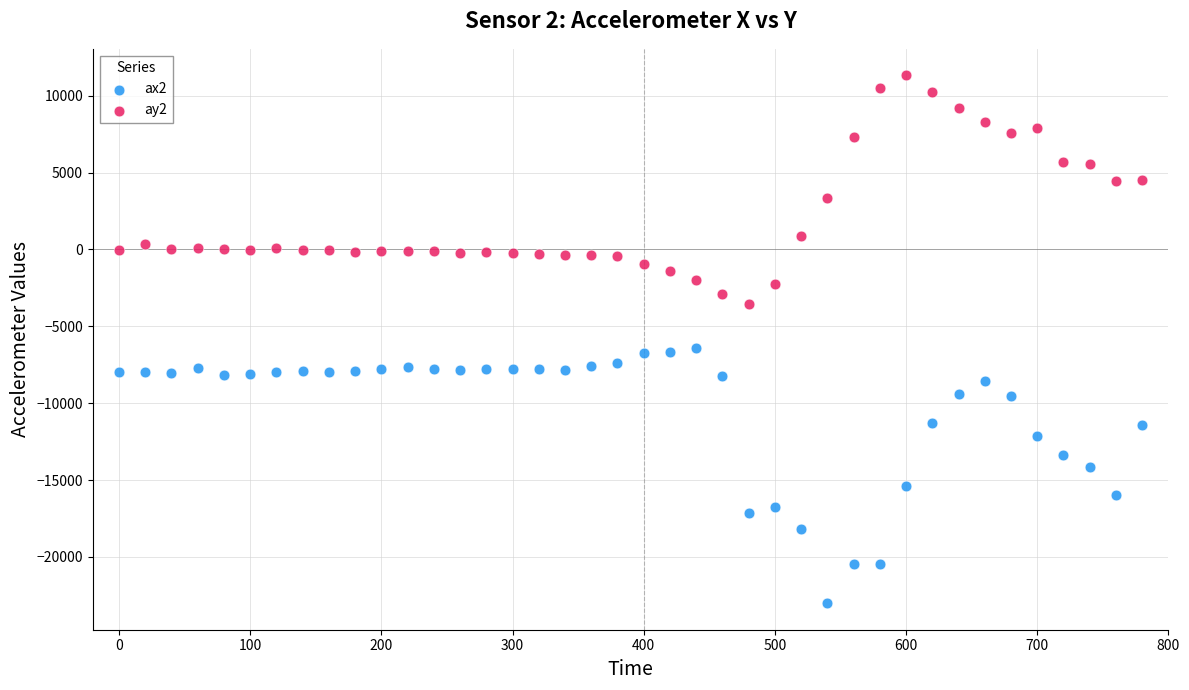

Which series has the largest Y range (max minus min)?

ax2